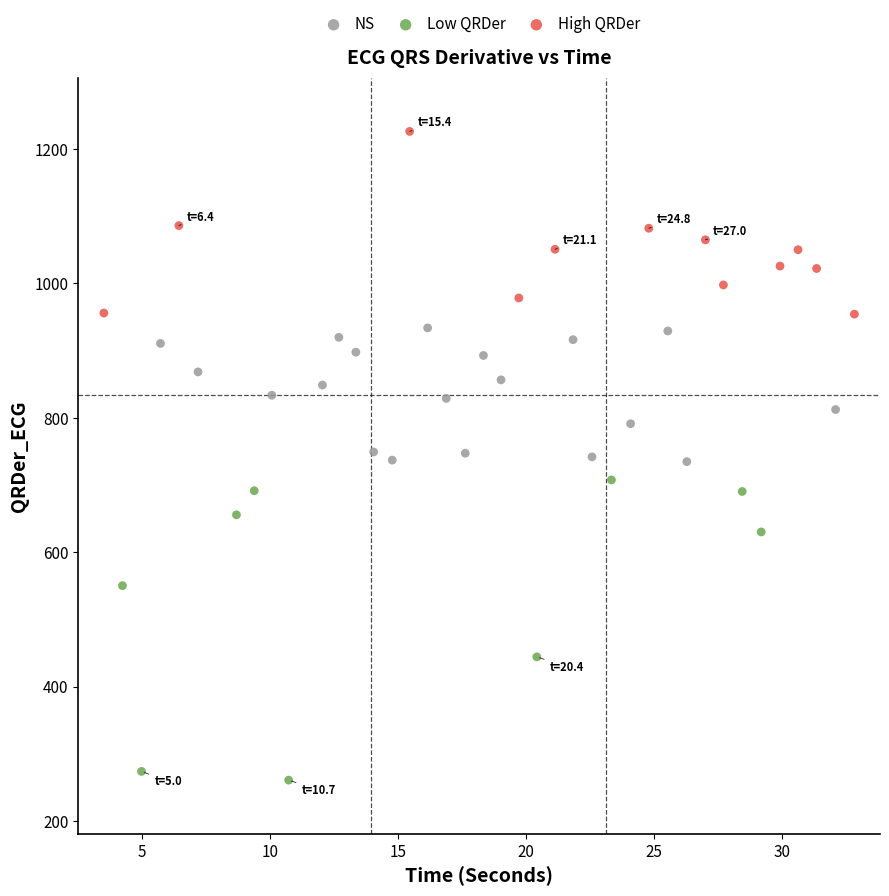

What are all the series names shown in the legend?

NS, Low QRDer, High QRDer